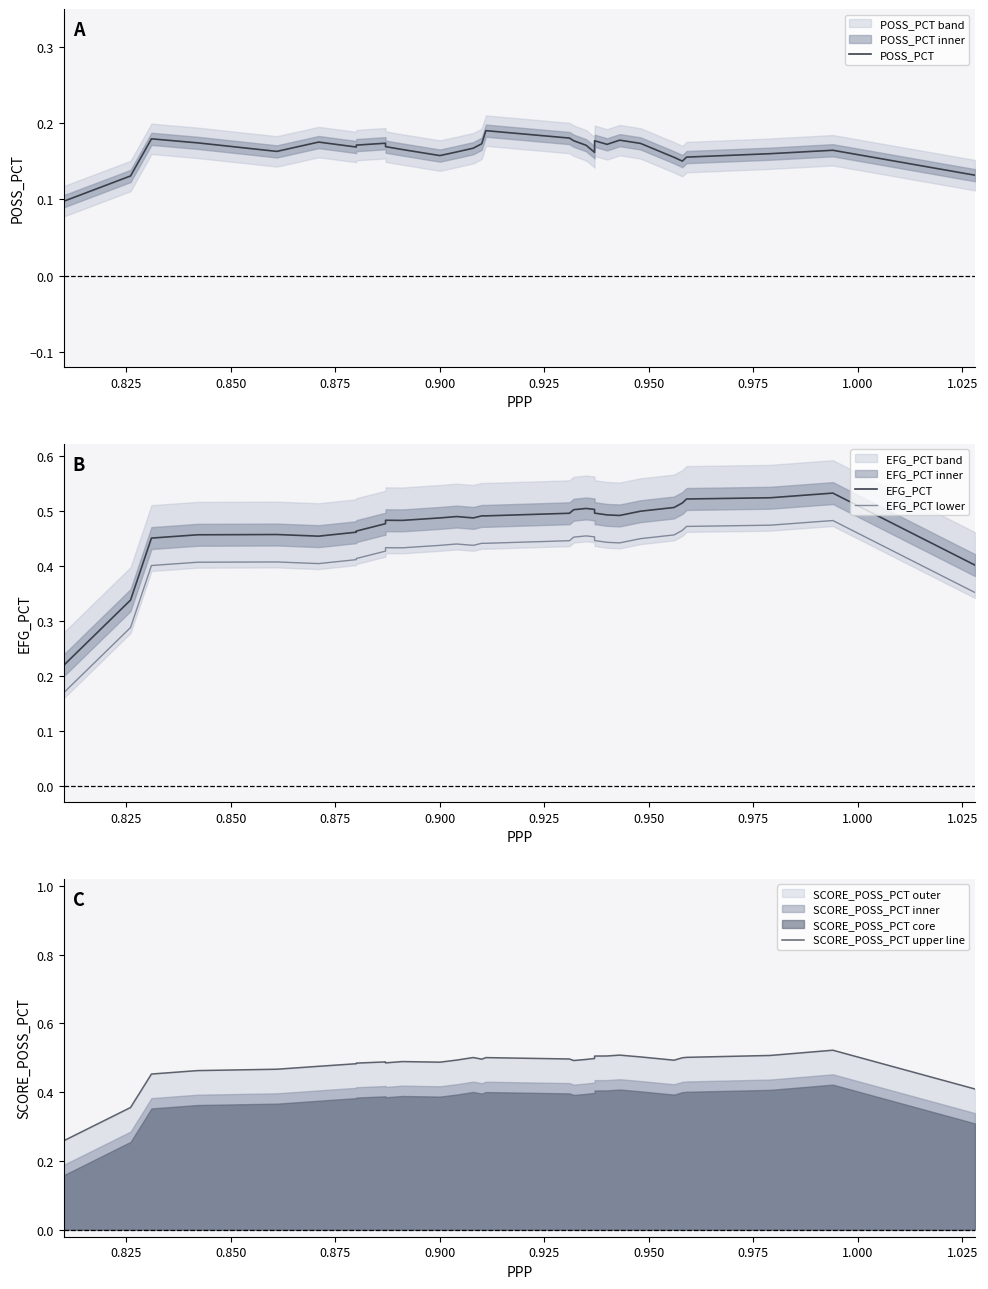

What is the maximum value shown in the chart?

0.5